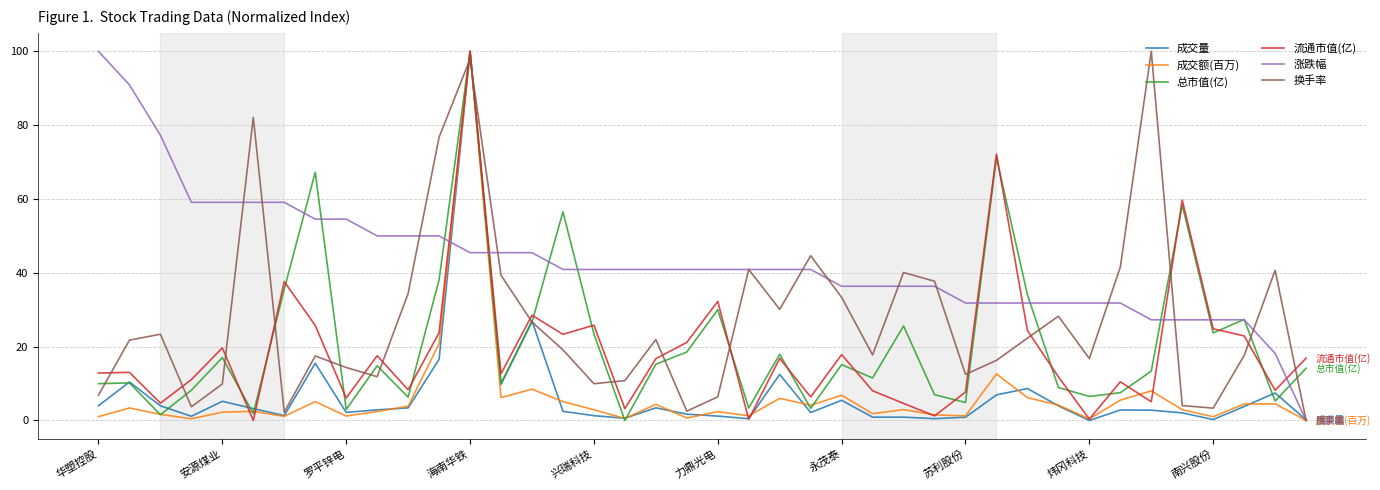

What is the maximum value for 流通市值(亿)?

100.0